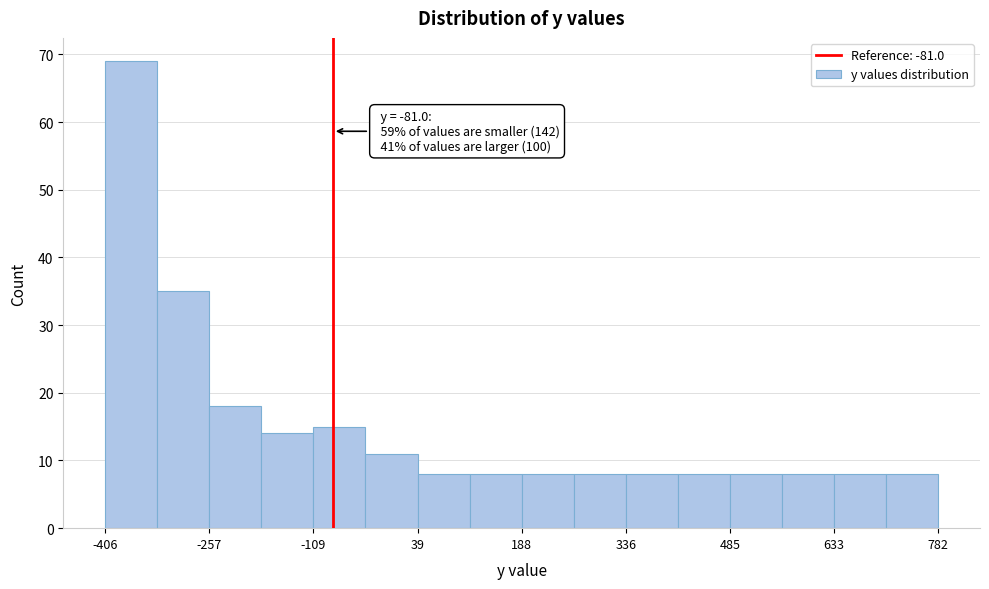

Around what value on the x-axis is the tallest bar? Give the approximate position of its centre, as read against the axis.

-360